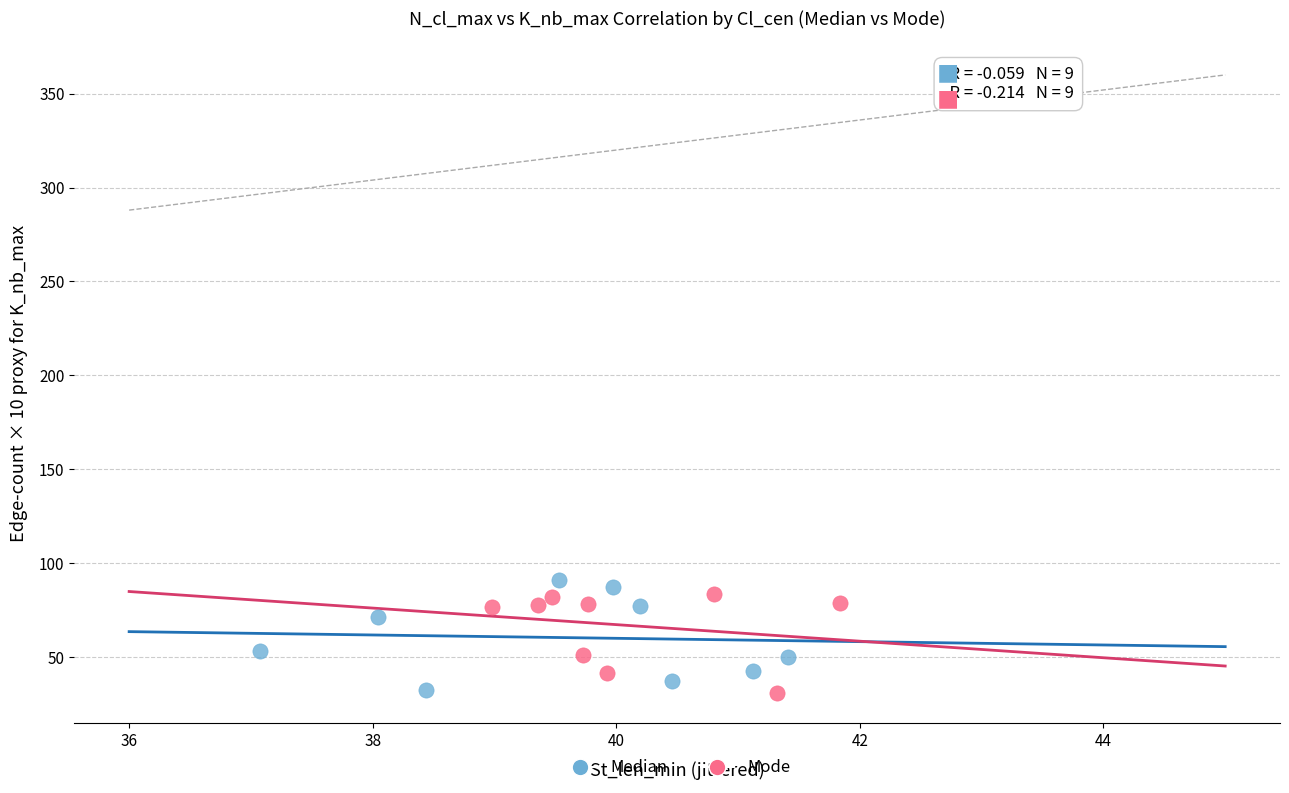

What are all the series names shown in the legend?

Median, Mode